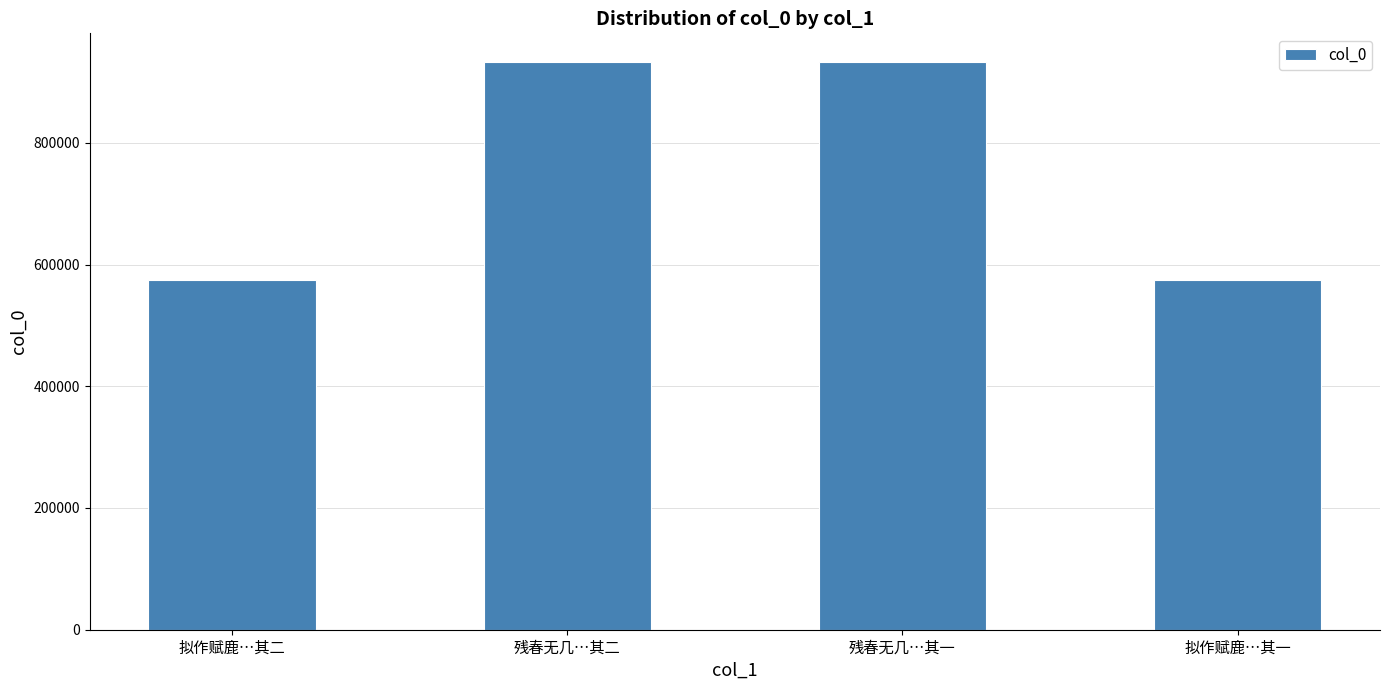

True or false: the data shows 933205 at 残春无几…其一.

True